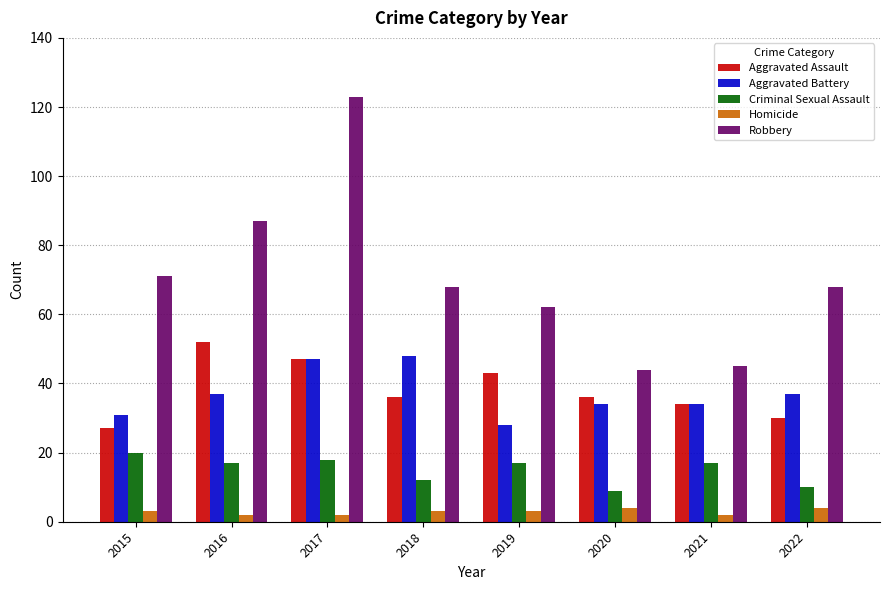

Does the chart contain stacked bars?

No